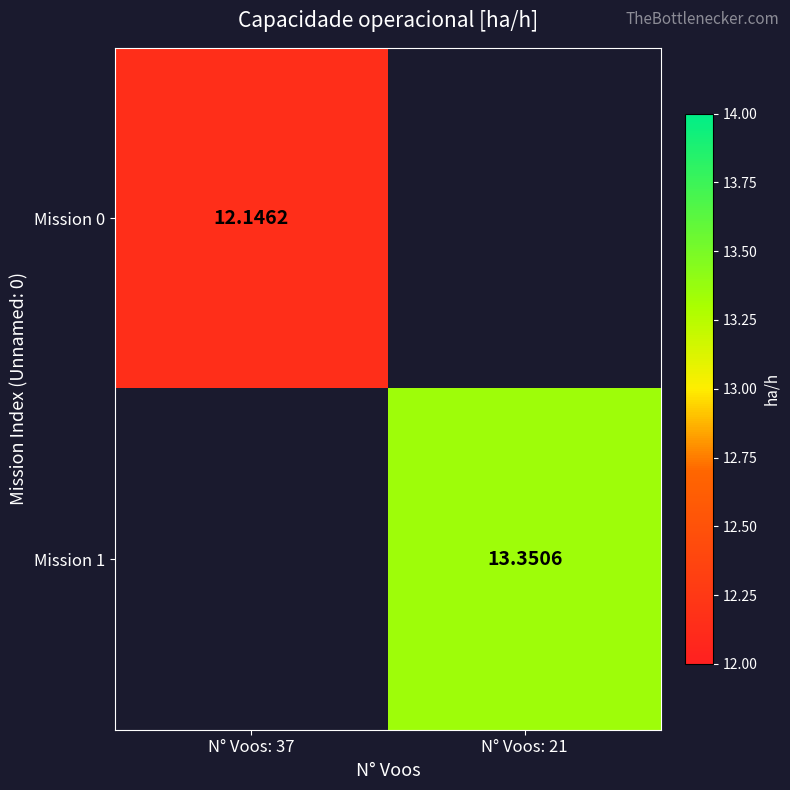

Rank the categories by Mission 0 value from highest to lowest.

N° Voos: 37, N° Voos: 21